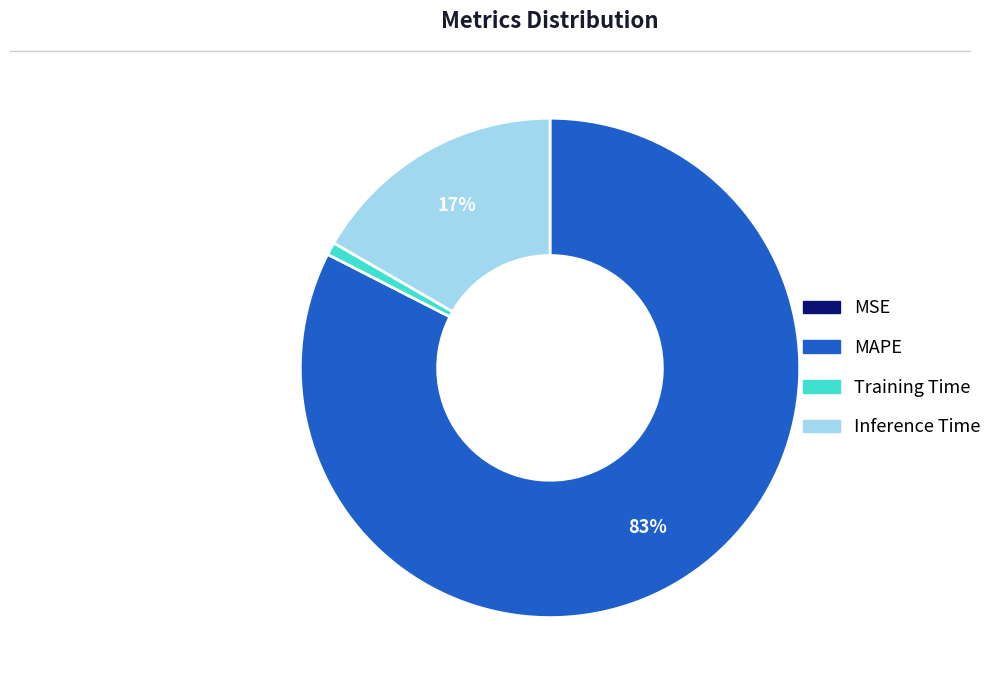

Is there any slice that represents more than half of the pie?

Yes